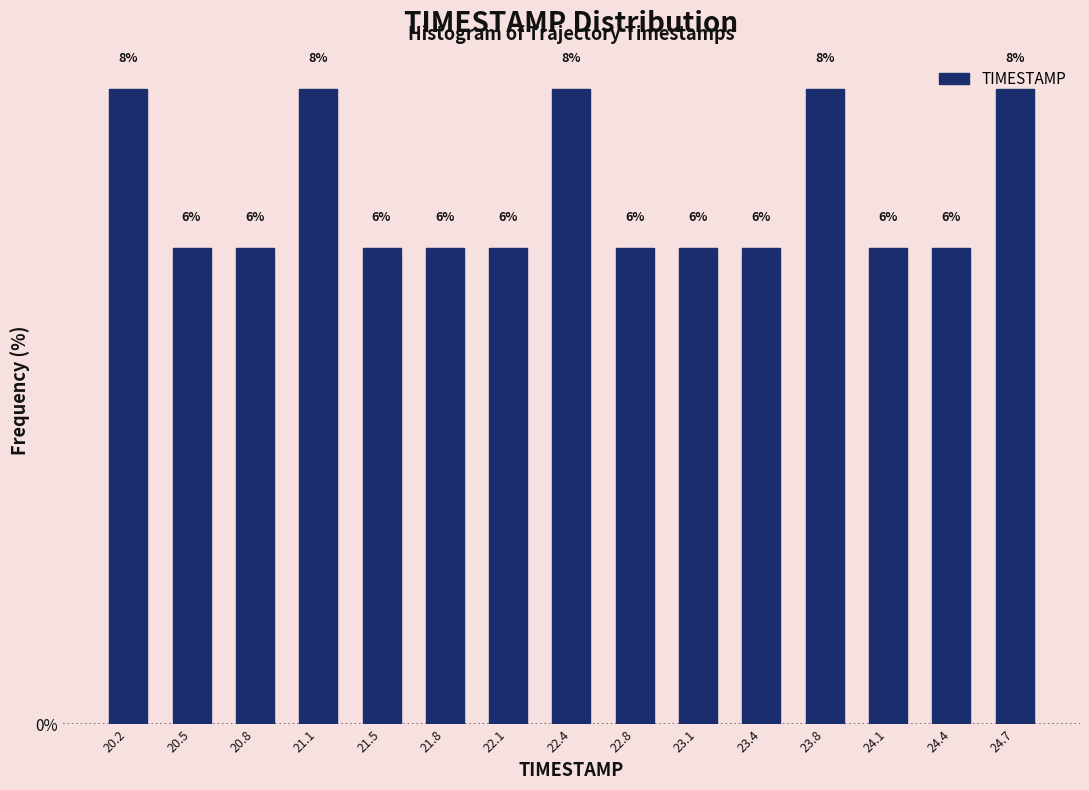

Reading left to right, list every bar in this chart as the range it spans on the x-axis followed by its height. The bar edges are not printed on the chart, so give them approximately, as read against the axis.

20.00 to 20.35: 8
20.35 to 20.65: 6
20.65 to 21.00: 6
21.00 to 21.30: 8
21.30 to 21.65: 6
21.65 to 21.95: 6
21.95 to 22.30: 6
22.30 to 22.60: 8
22.60 to 22.95: 6
22.95 to 23.25: 6
23.25 to 23.60: 6
23.60 to 23.90: 8
23.90 to 24.25: 6
24.25 to 24.55: 6
24.55 to 24.90: 8